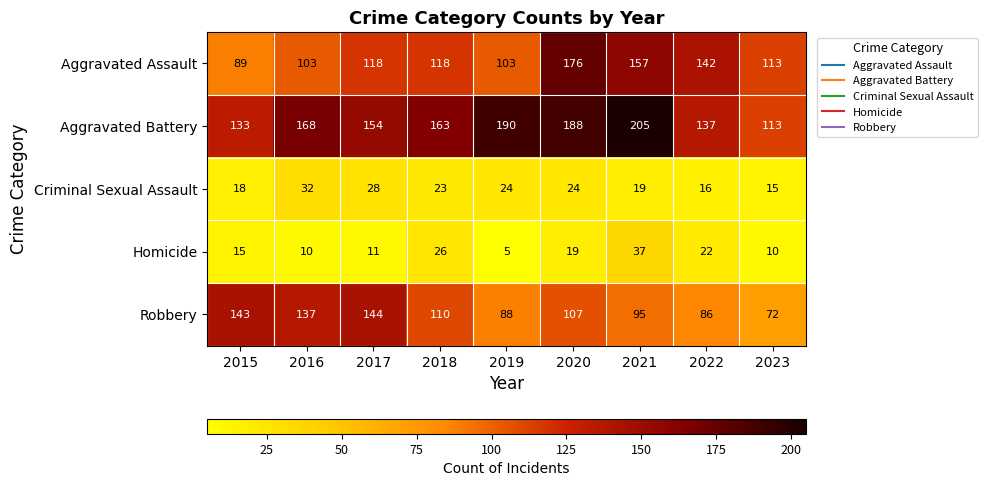

What is the difference between the highest and lowest values at 2022?

126